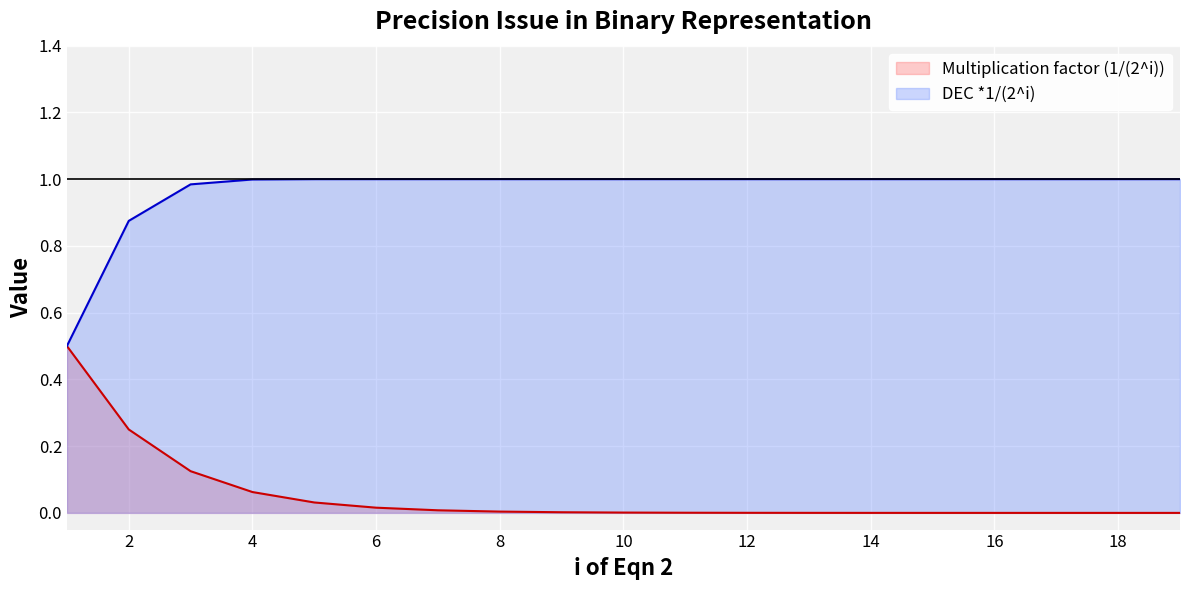

Between 2 and 18, which series saw the biggest shift?

Multiplication factor (1/(2^i))